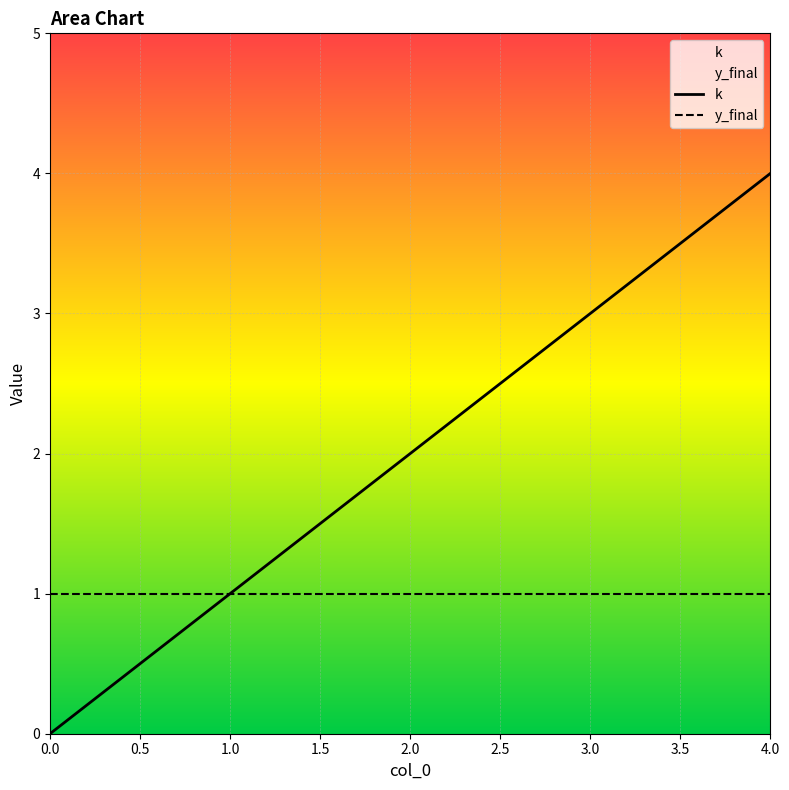

At 0.0, list the series in order from smallest to largest.

k, y_final